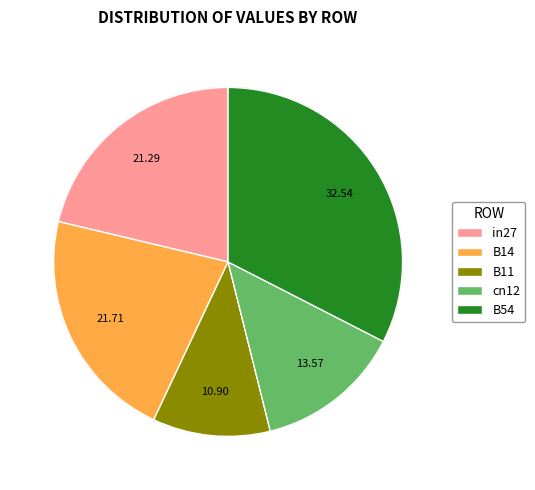

Which has a higher value, B11 or B54?

B54